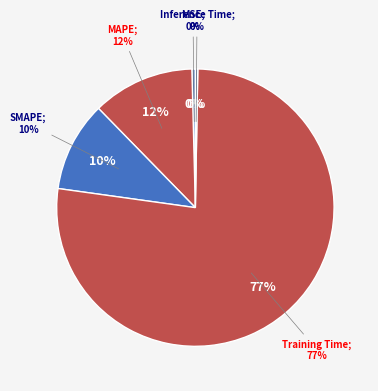

To the nearest percent, what percentage of the pie is Training Time?

77%